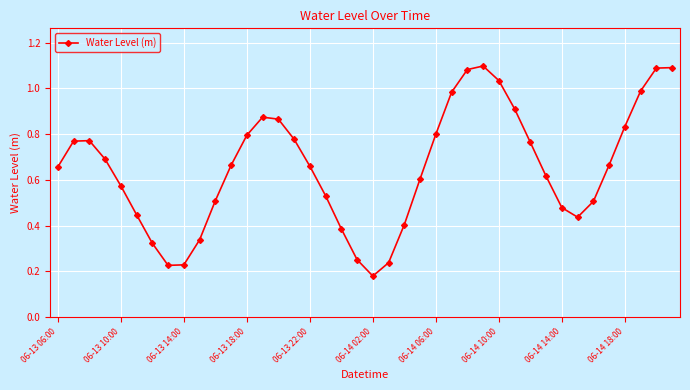

What is the sum of all values?

26.1